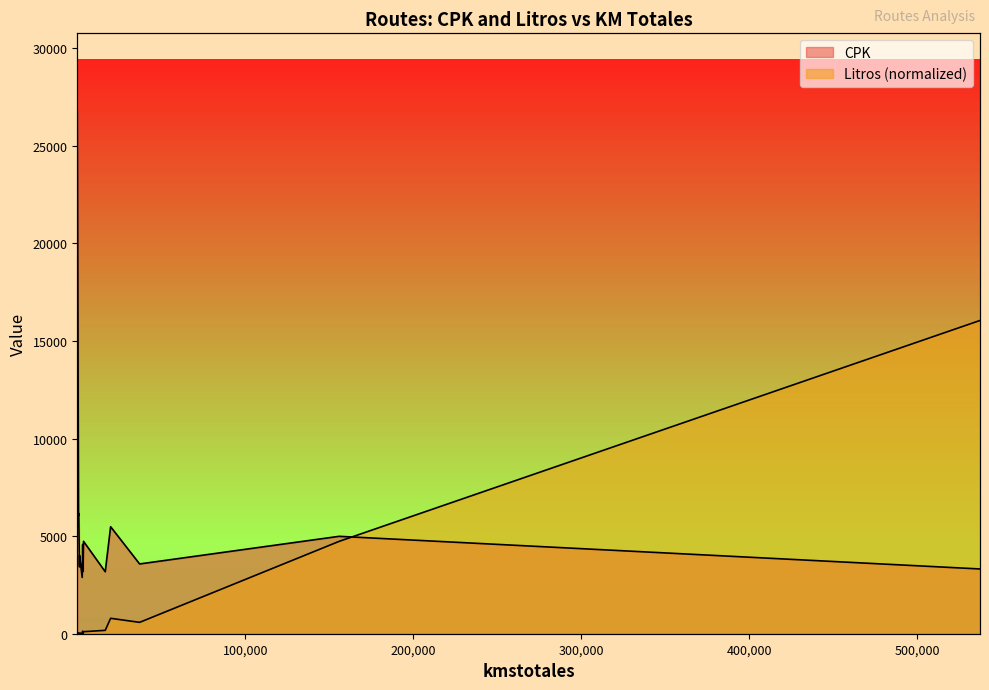

What is the label of the 6th point from the left?

155893